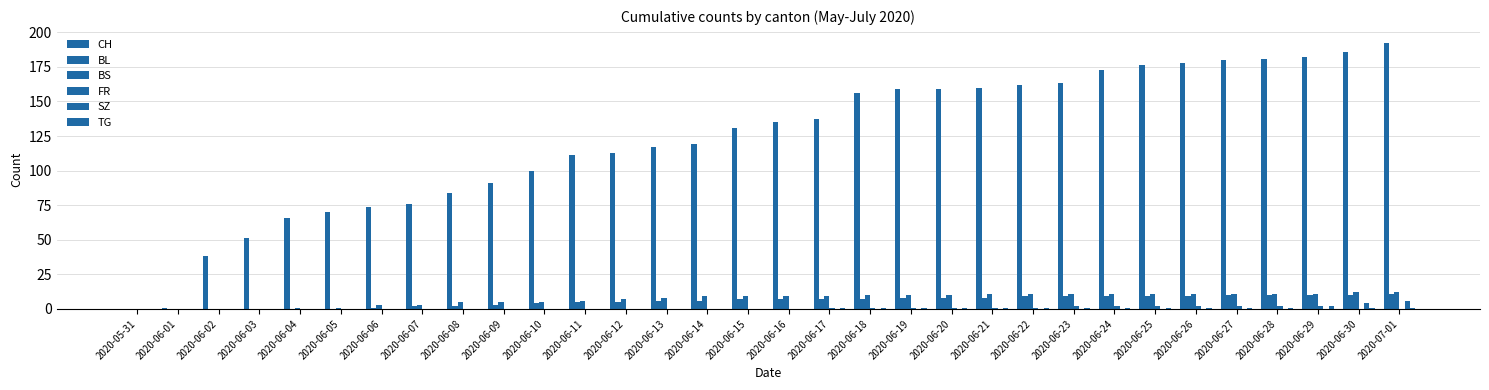

Count the SZ values in the range 0 to 1.

30